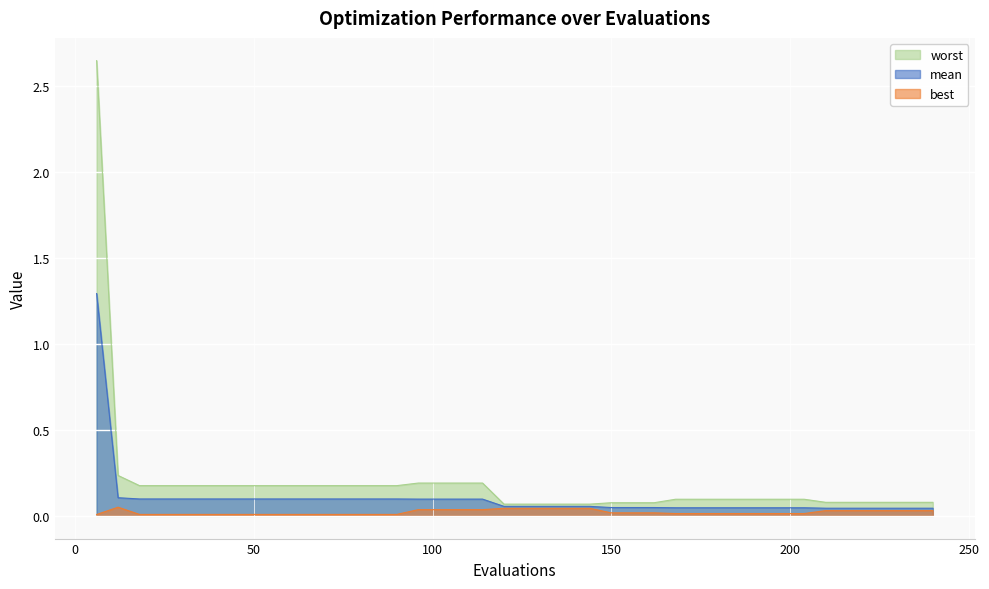

True or false: best and worst intersect in this chart.

False